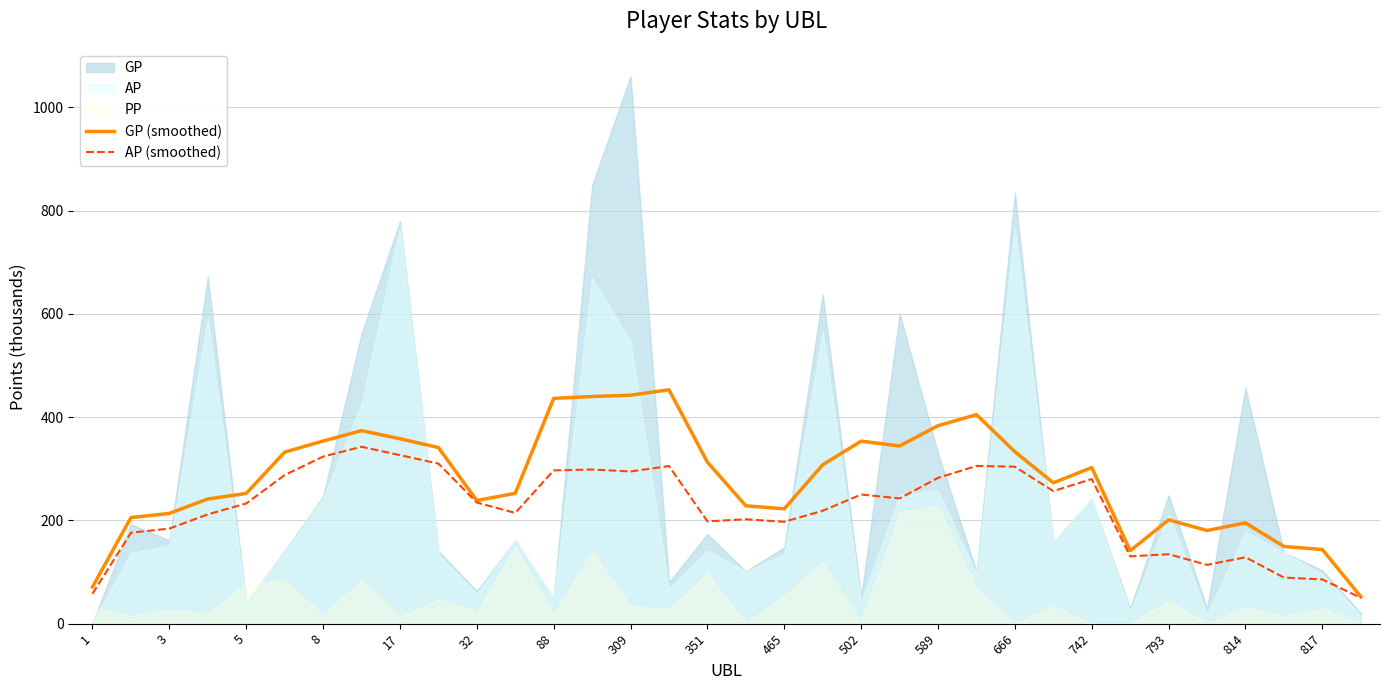

True or false: AP (smoothed) has a value of 198.1 at 351.

True